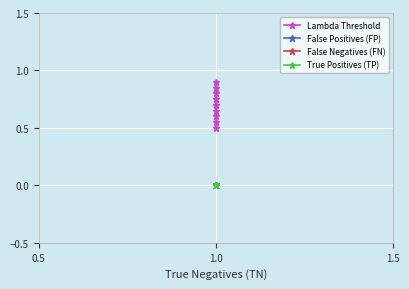

True or false: False Negatives (FN) and True Positives (TP) cross at least once.

False